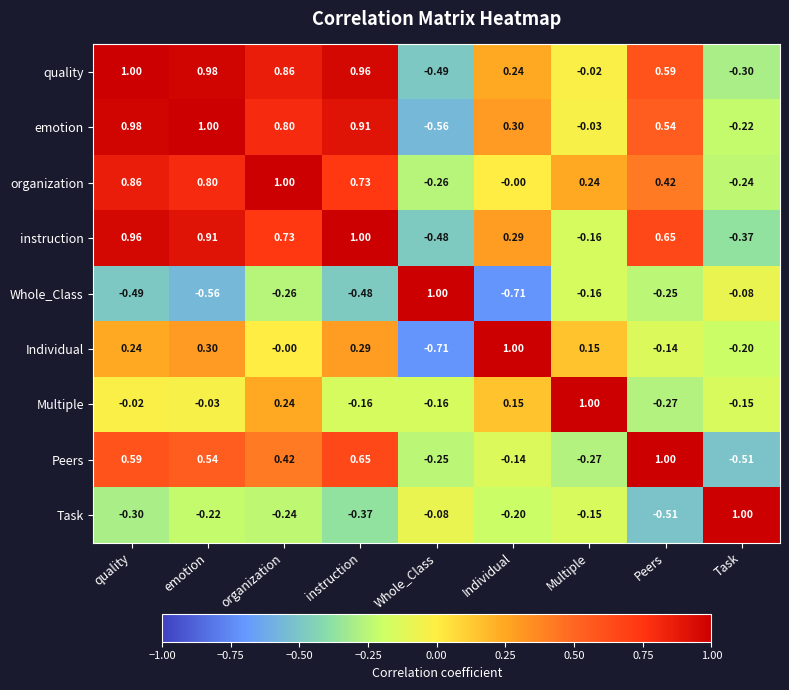

How many negative values does the Task series have?

8